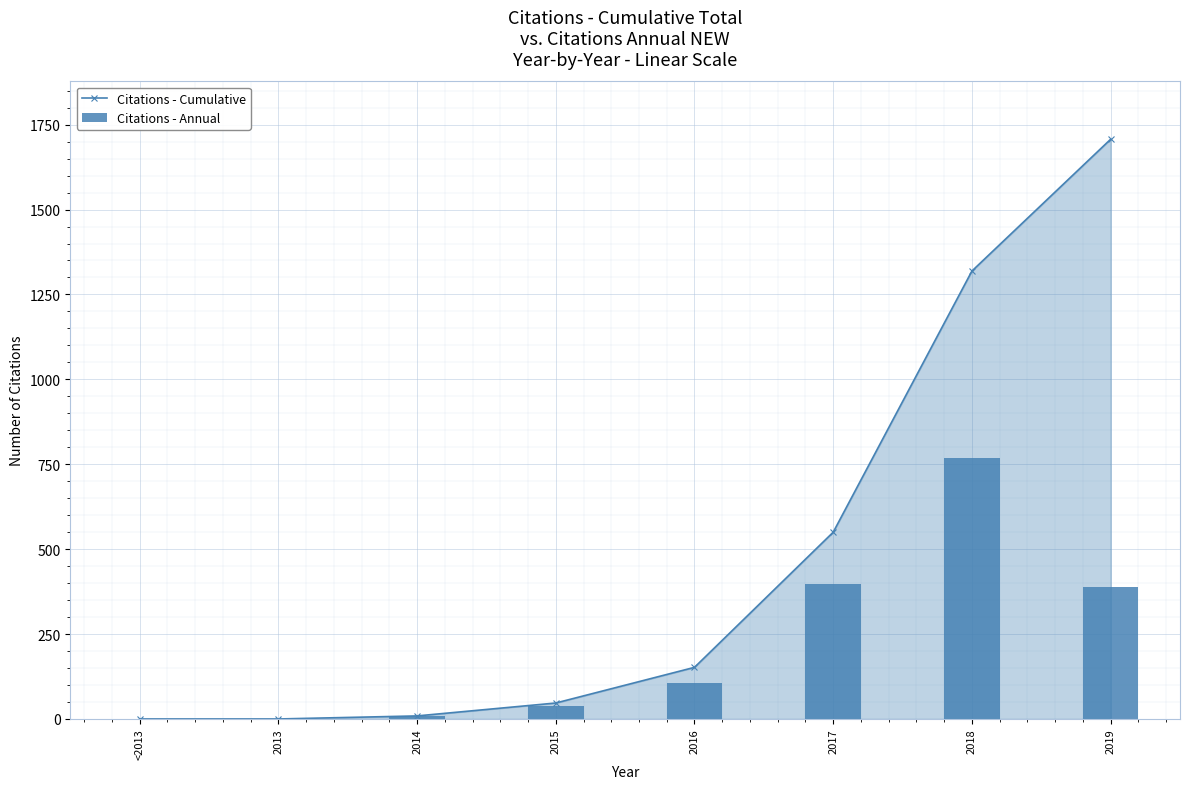

What is the spread (max minus min) of values at 2018?

550